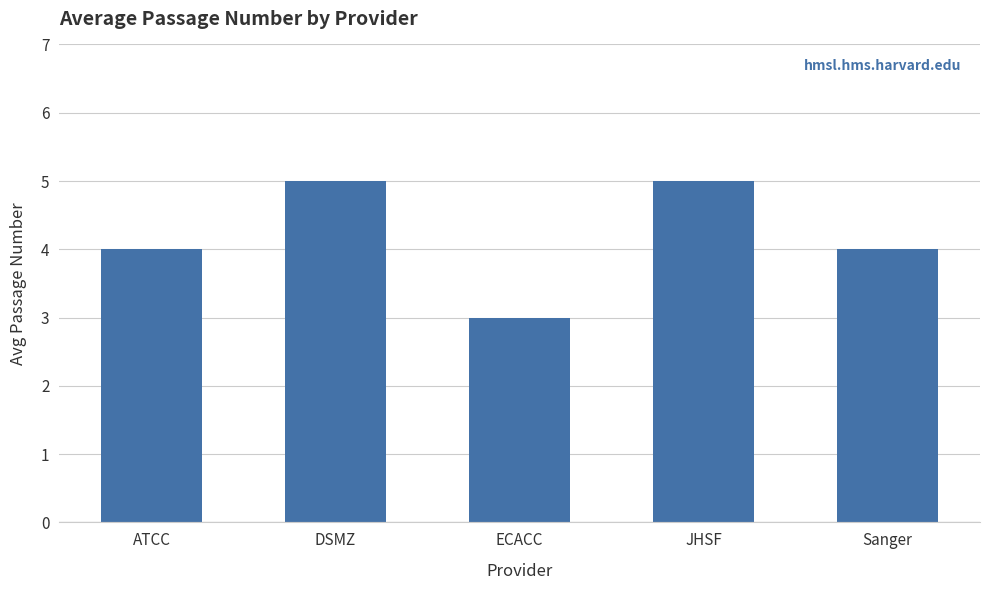

What is the sum of the values at JHSF and Sanger?

9